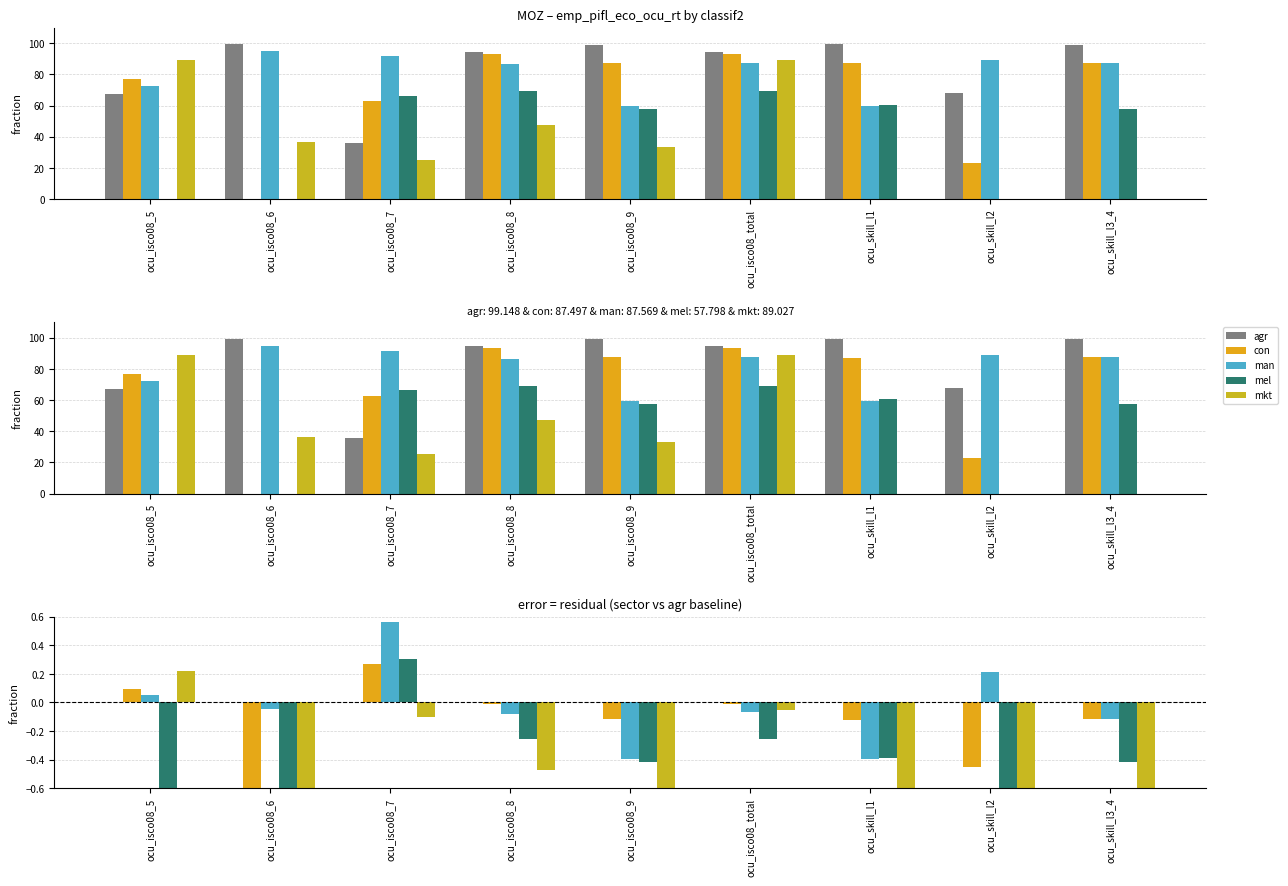

Reading right to left, extract all data points from this chart.

eco_aggregate_agr: 0.0	0.0	0.0	0.0	0.0	0.0	0.0	0.0	0.0
eco_aggregate_con: -0.1	-0.4	-0.1	-0.0	-0.1	-0.0	0.3	-1.0	0.1
eco_aggregate_man: -0.1	0.2	-0.4	-0.1	-0.4	-0.1	0.6	-0.0	0.1
eco_aggregate_mel: -0.4	-0.7	-0.4	-0.3	-0.4	-0.3	0.3	-1.0	-0.7
eco_aggregate_mkt: -1.0	-0.7	-1.0	-0.1	-0.7	-0.5	-0.1	-0.6	0.2